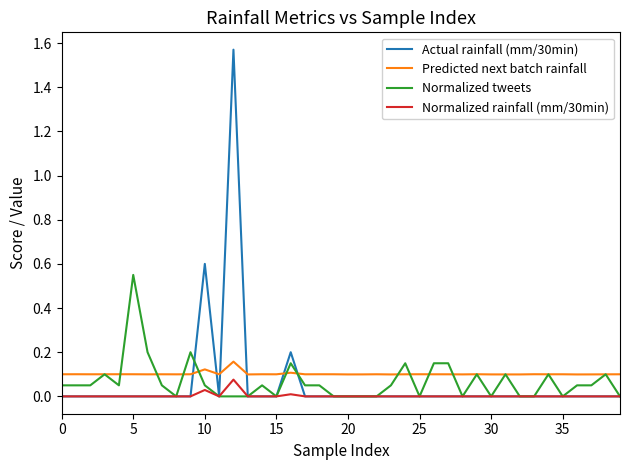

Which series has the widest spread of values?

Actual rainfall (mm/30min)